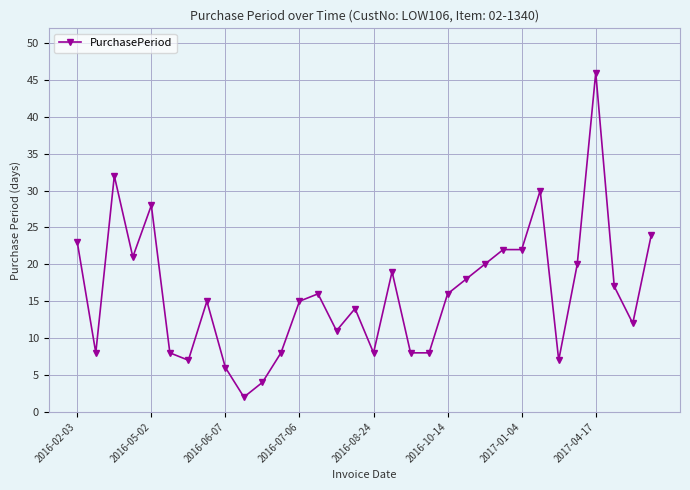

What is the sum of all values?

515